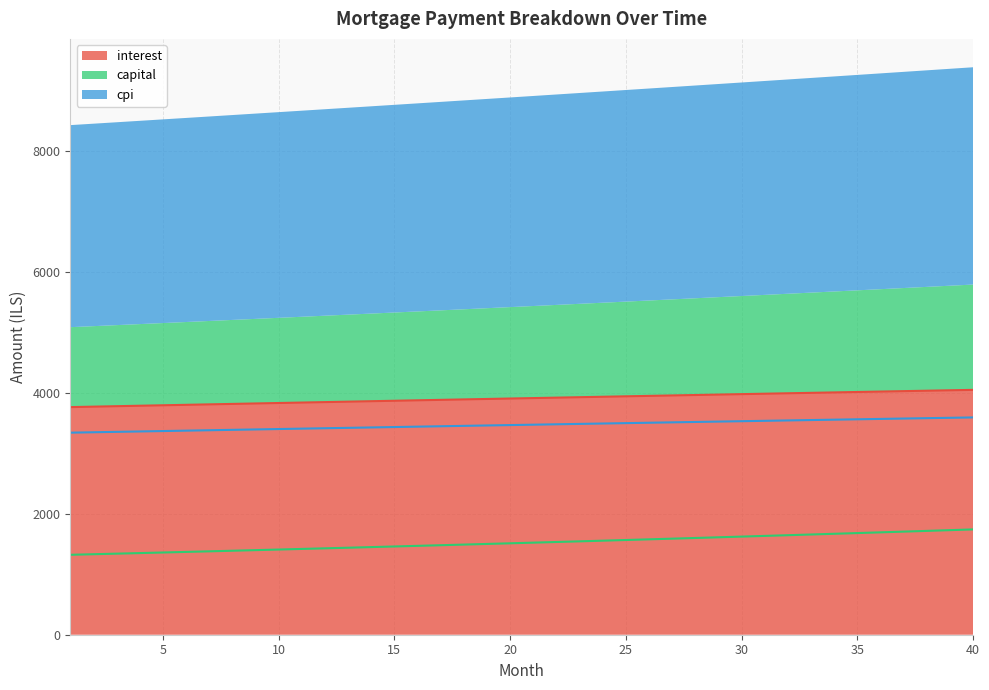

Reading right to left, what are all the values shown in this chart?

interest: 4047.5	4040.5	4033.5	4026.5	4019.5	4012.4	4005.4	3998.3	3991.2	3984.0	3976.9	3969.7	3962.5	3955.3	3948.1	3940.8	3933.6	3926.3	3919.0	3911.7	3904.3	3897.0	3889.6	3882.3	3874.9	3867.5	3860.1	3852.6	3845.2	3837.7	3830.2	3822.8	3815.3	3807.8	3800.2	3792.7	3785.2	3777.6	3770.1	3762.5
capital: 1740.8	1728.5	1716.3	1704.2	1692.2	1680.3	1668.5	1656.7	1645.0	1633.5	1621.9	1610.5	1599.2	1587.9	1576.7	1565.6	1554.6	1543.6	1532.7	1521.9	1511.2	1500.6	1490.0	1479.5	1469.1	1458.7	1448.5	1438.2	1428.1	1418.0	1408.1	1398.1	1388.3	1378.5	1368.8	1359.1	1349.6	1340.1	1330.6	1321.2
cpi: 3592.0	3585.8	3579.6	3573.4	3567.2	3561.0	3554.8	3548.5	3542.2	3535.9	3529.6	3523.2	3516.9	3510.5	3504.1	3497.7	3491.3	3484.9	3478.4	3472.0	3465.5	3459.0	3452.5	3446.0	3439.4	3432.9	3426.3	3419.8	3413.2	3406.6	3400.0	3393.3	3386.7	3380.1	3373.4	3366.8	3360.1	3353.4	3346.7	3340.0